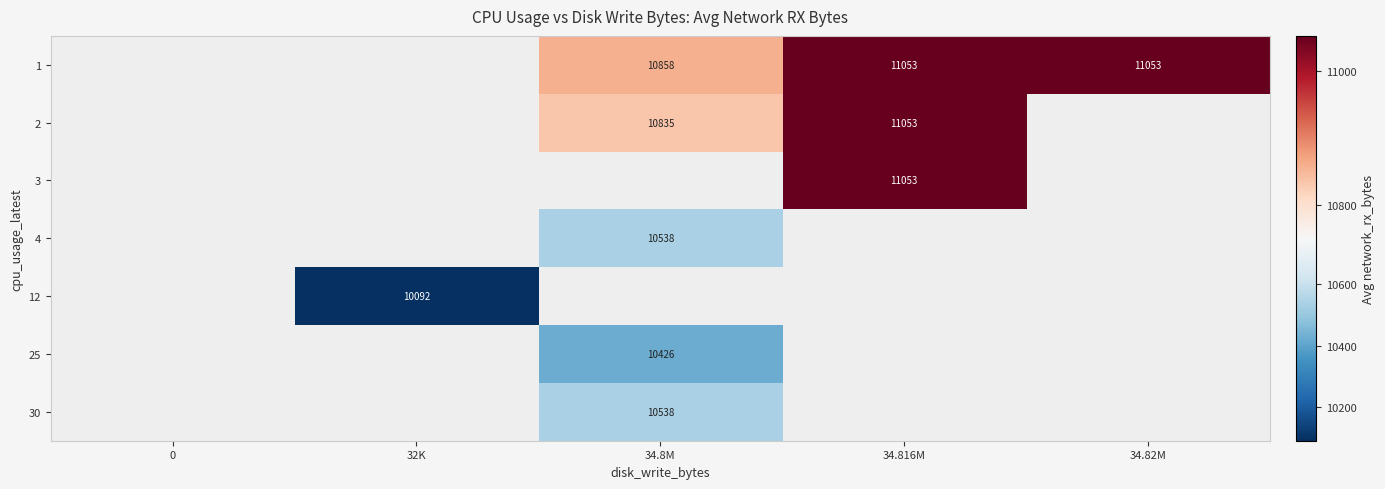

Is it true that 2 equals 14837.5 at 34.8M?

False